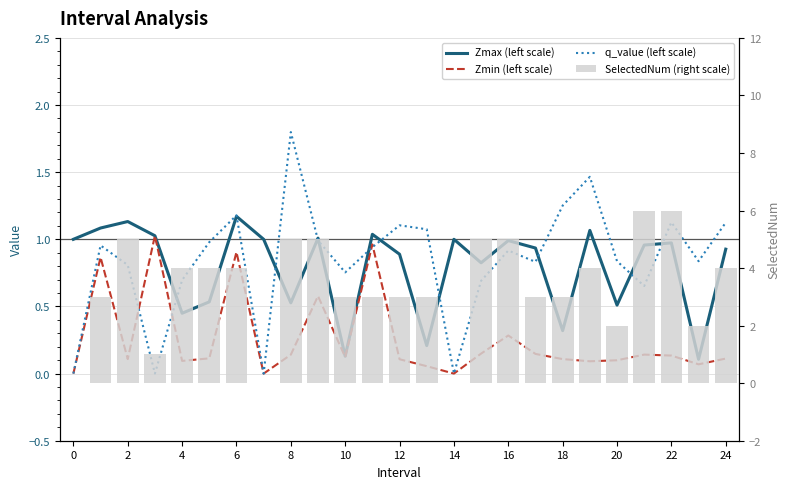

At 15, list the series in order from smallest to largest.

Zmin (left scale), q_value (left scale), Zmax (left scale), SelectedNum (right scale)